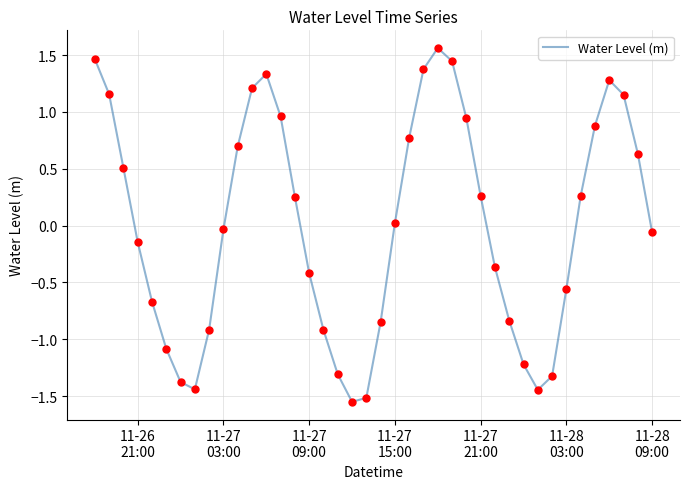

What is the difference between the maximum and minimum values?

3.1